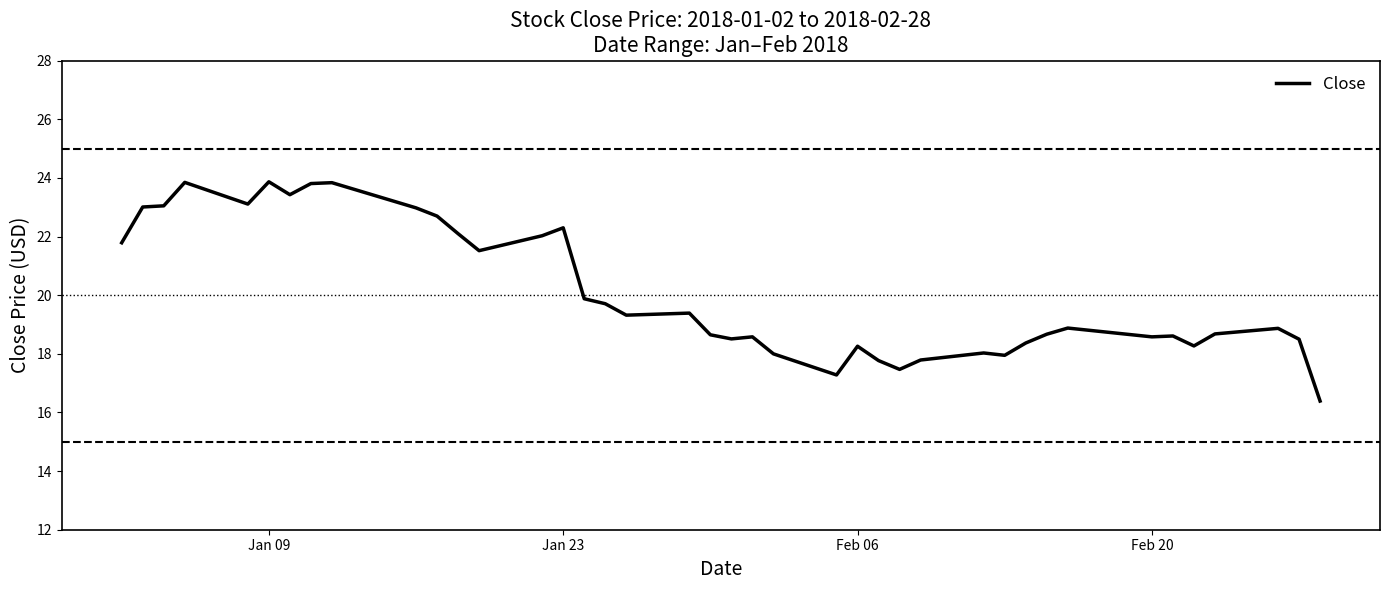

What is the difference between the maximum and minimum values?

7.5